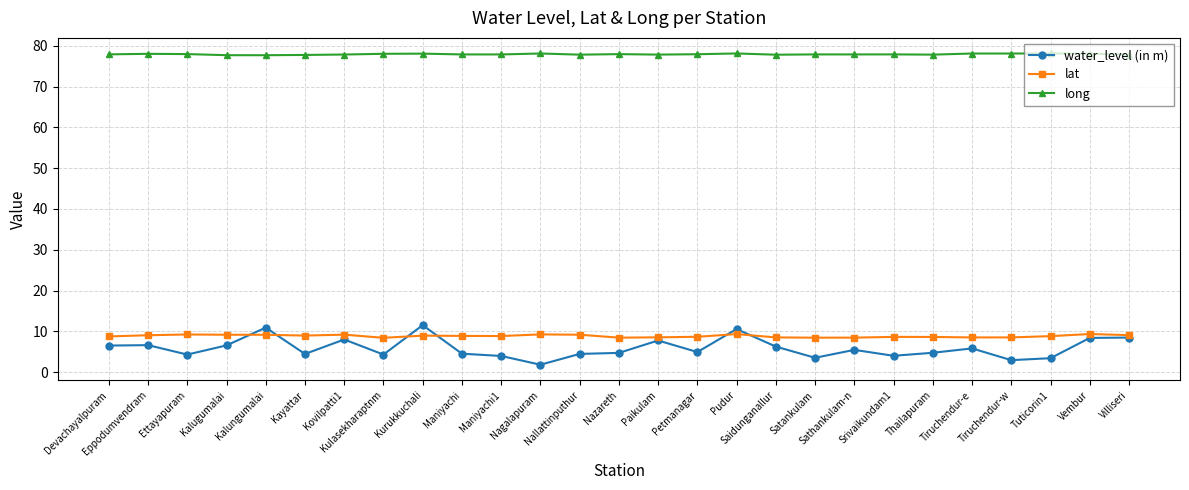

The lat series shows 8.8 at Maniyachi1. True or false?

True